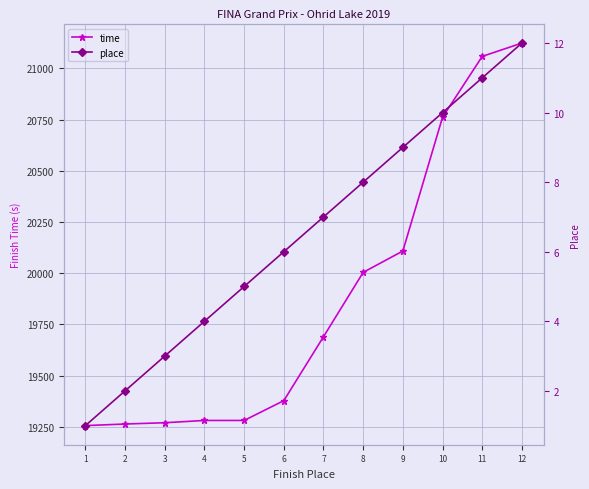

At which category does the chart reach its minimum across all series?

1